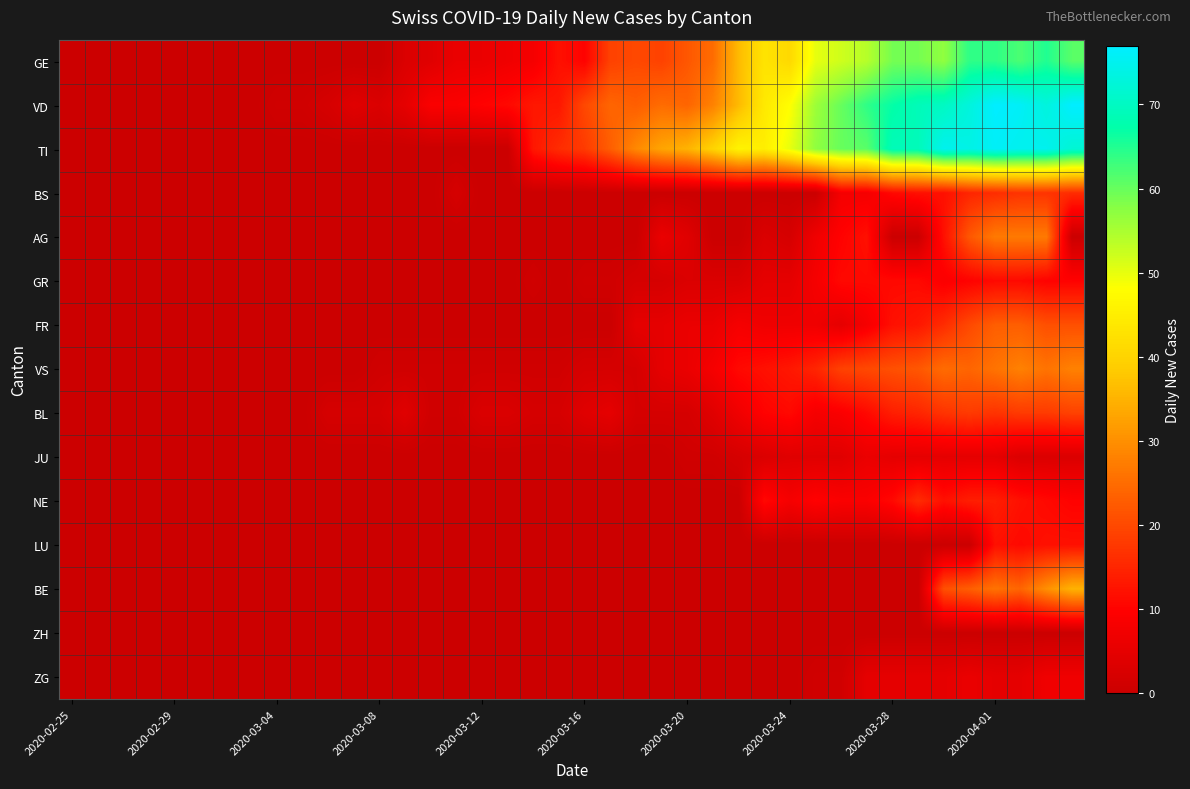

At how many categories does at least one series exceed 51?

11